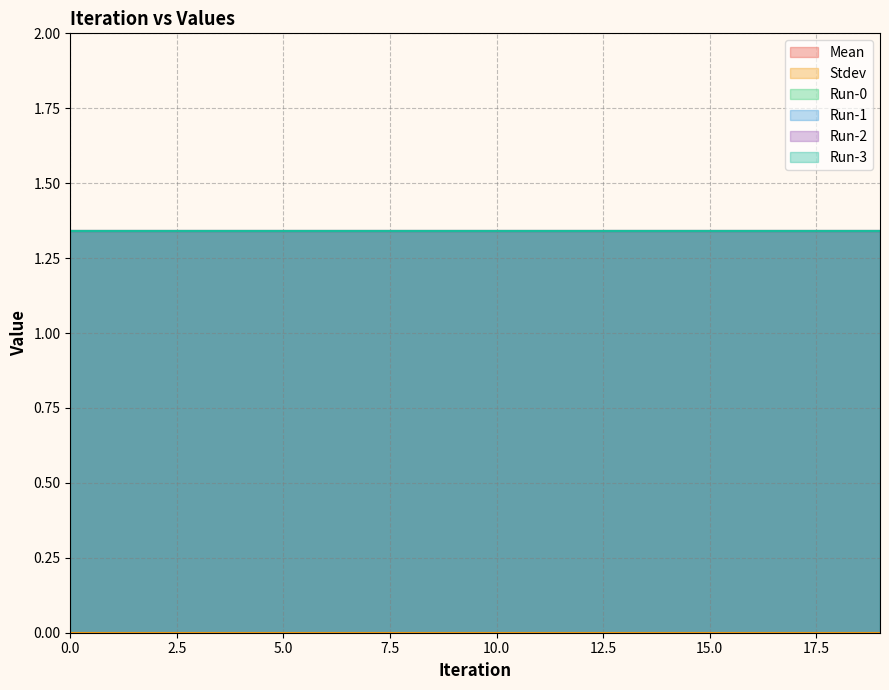

Which has a higher value, 18 or 1?

18